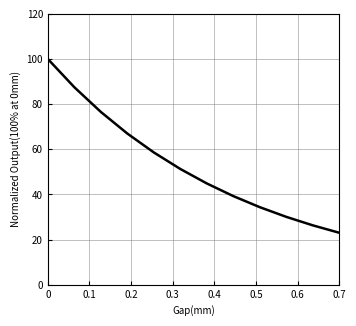

What is the difference between the second highest and second lowest values?

61.2